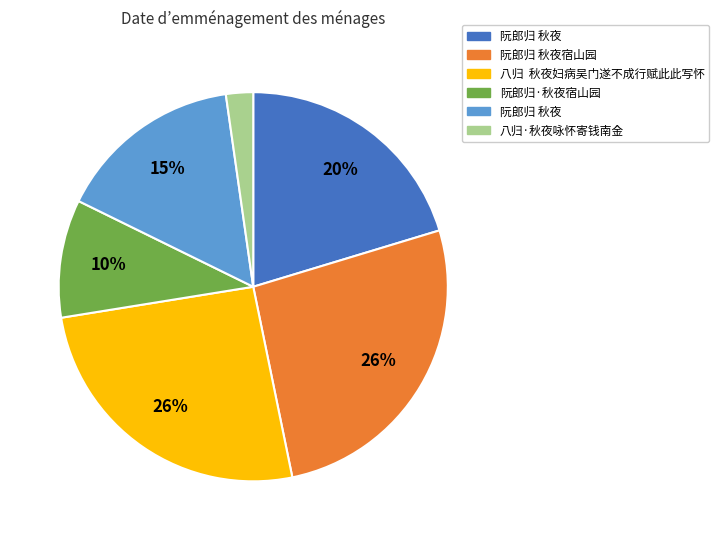

Is there a majority slice in this chart?

No